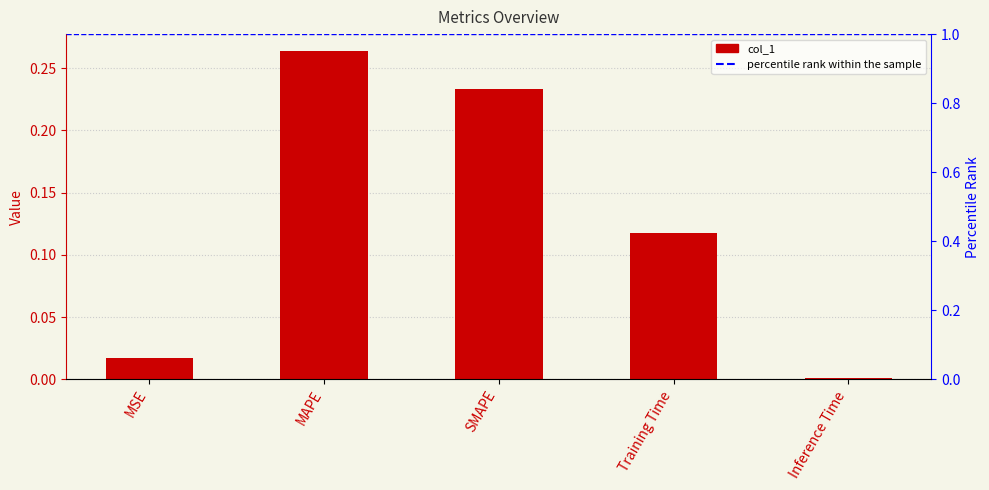

The chart shows a value of 0.2 at SMAPE. True or false?

False